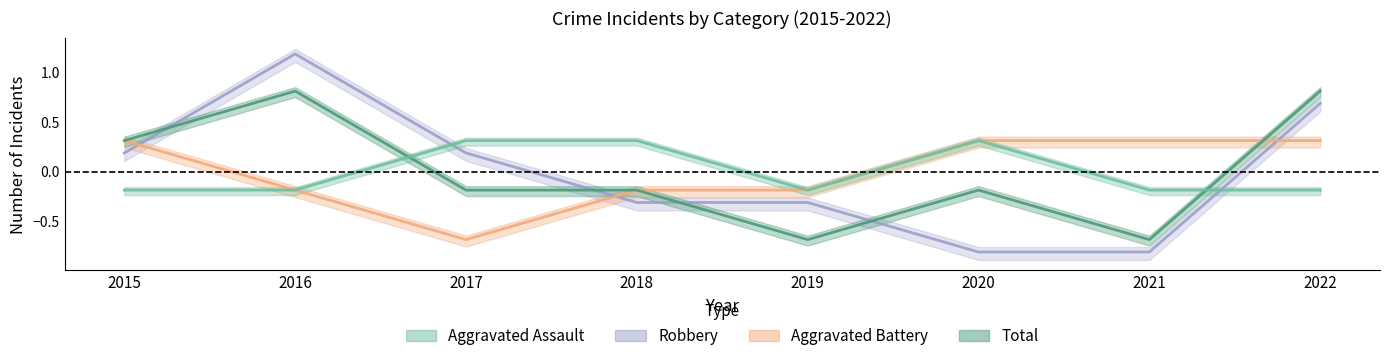

What is the difference between the maximum and minimum values in the Robbery series?

2.0